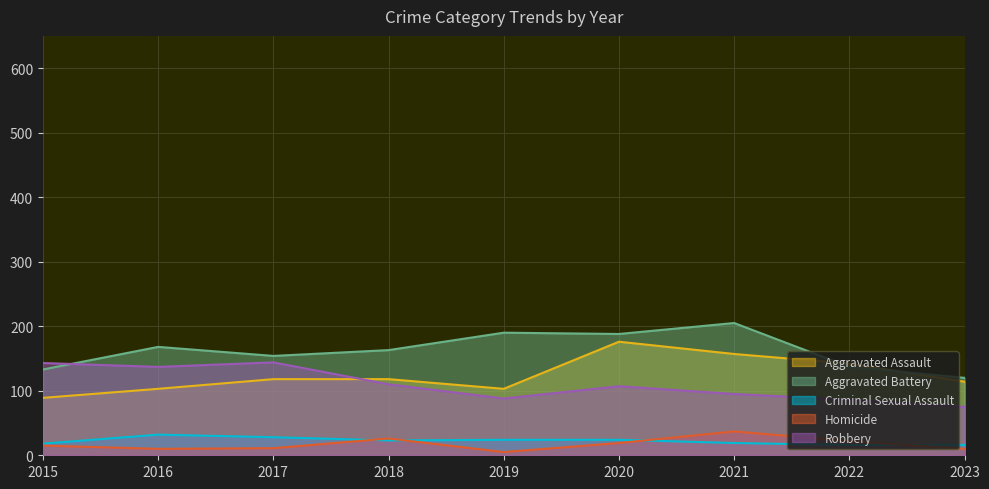

Reading left to right, list all the values displayed in this chart.

Aggravated Assault: 89	103	118	118	103	176	157	142	114
Aggravated Battery: 133	168	154	163	190	188	205	137	120
Criminal Sexual Assault: 18	32	28	23	24	24	19	16	16
Homicide: 15	10	11	26	5	19	37	22	10
Robbery: 143	137	144	110	88	107	95	86	75